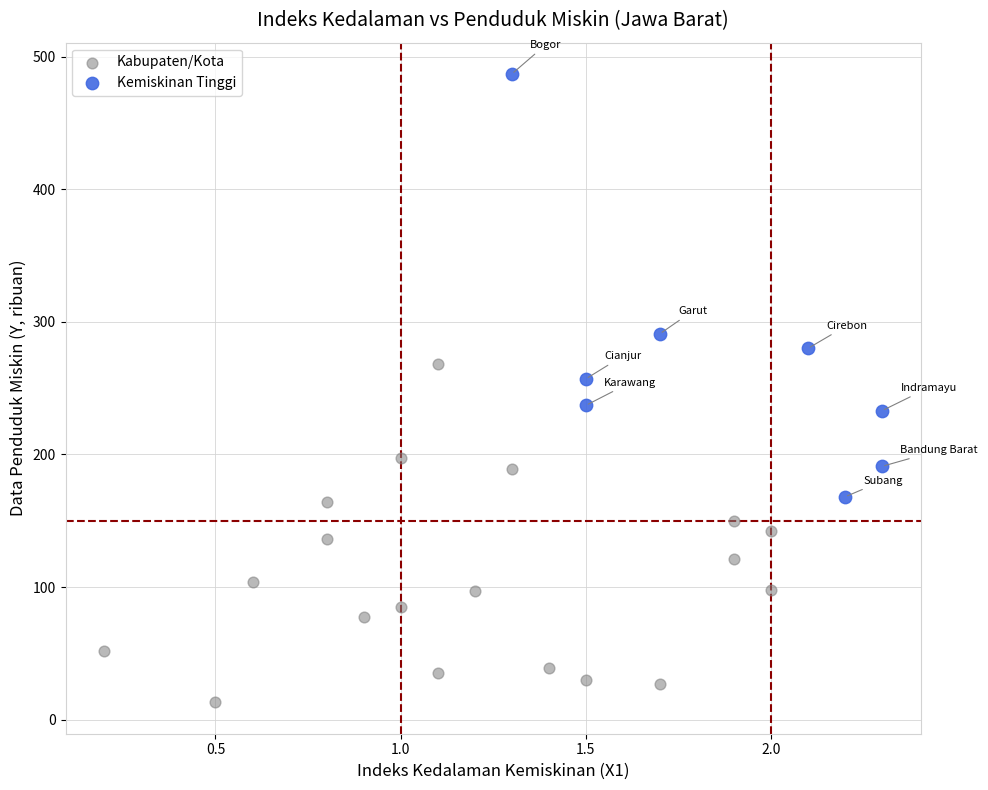

What are all the series names shown in the legend?

Kabupaten/Kota, Kemiskinan Tinggi